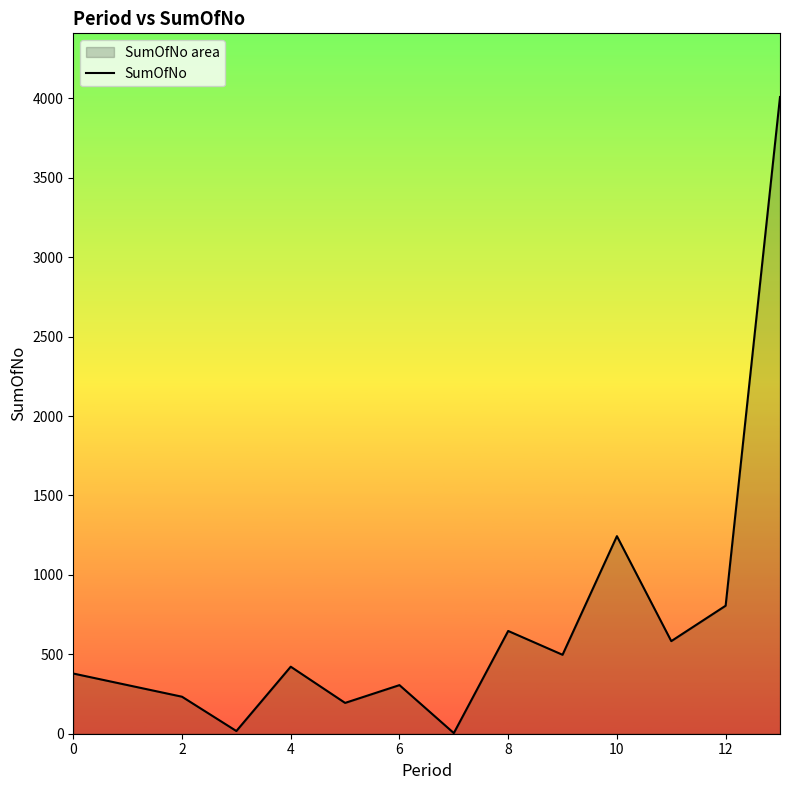

The value at 4 is 422. True or false?

True